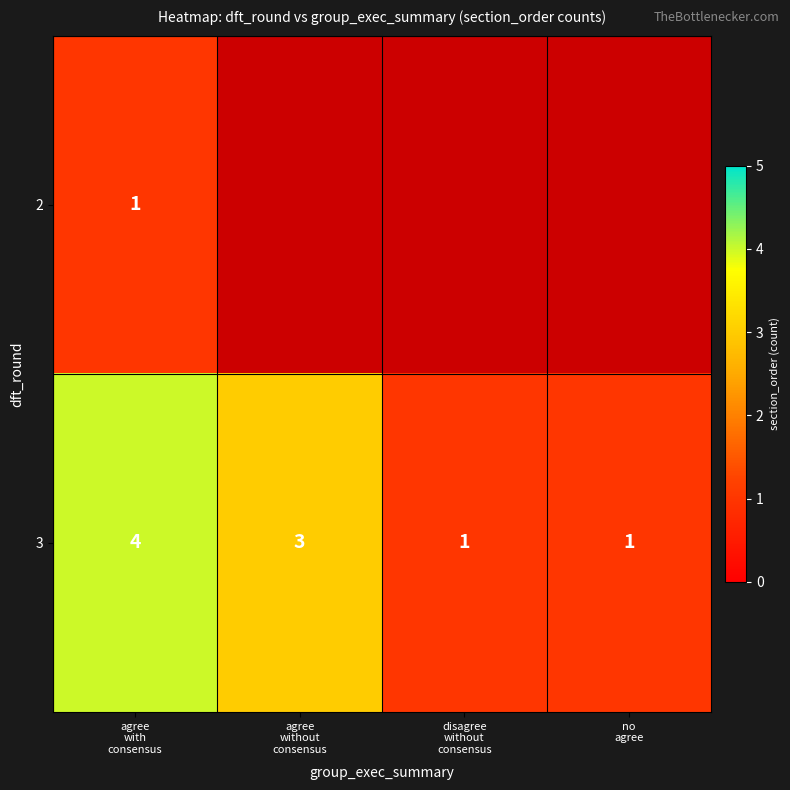

How many 3 values are between 1 and 4?

4